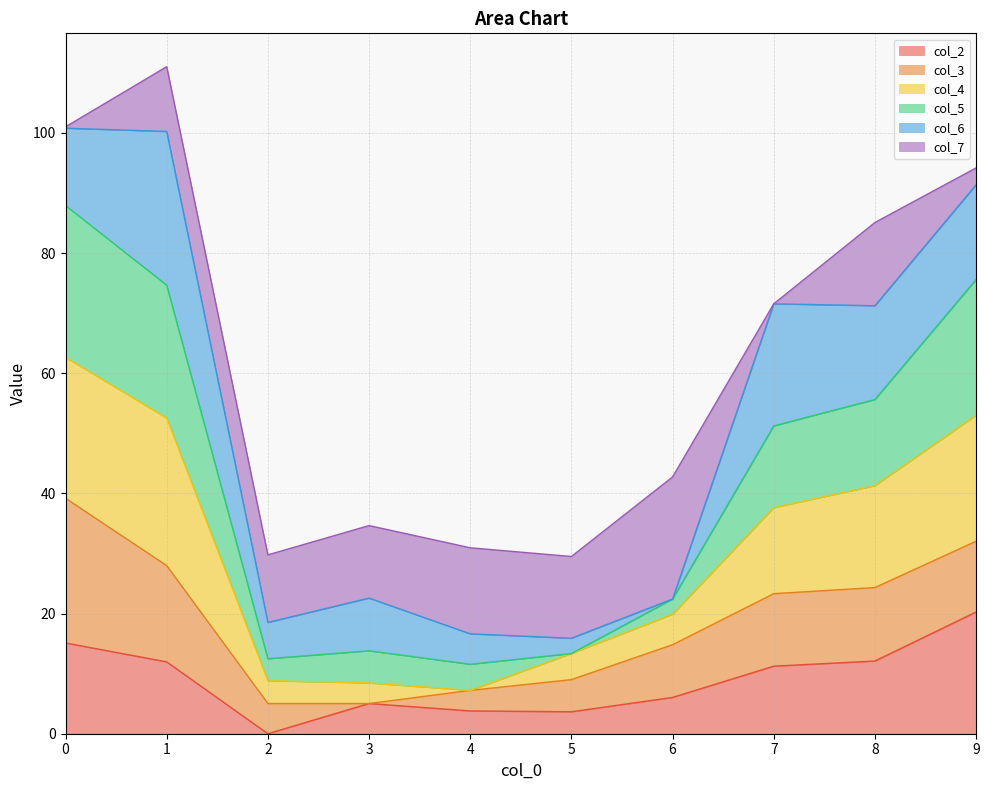

The col_2 series shows 15.1 at 0. True or false?

True